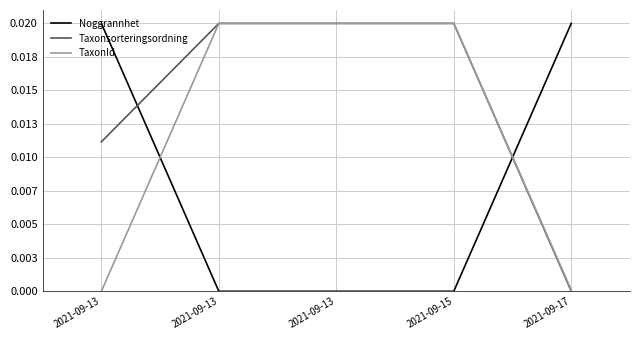

Does the chart have visible grid lines?

Yes